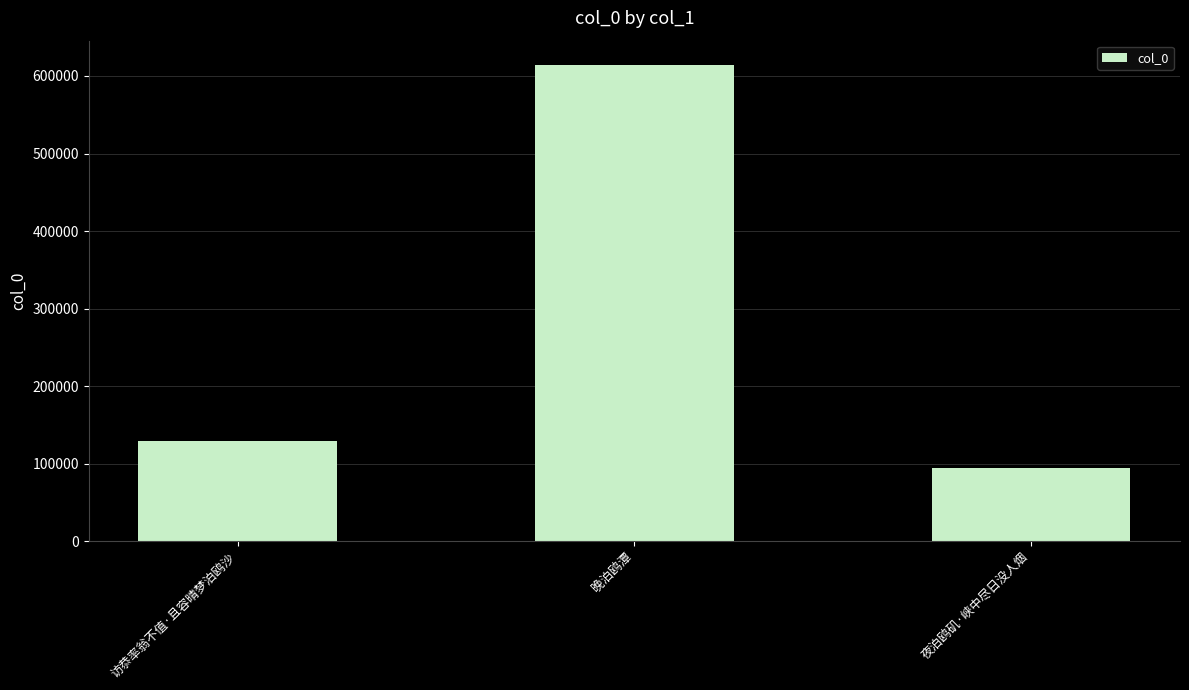

What value does the data have at 晚泊鸥潭, to the nearest 50?

614800